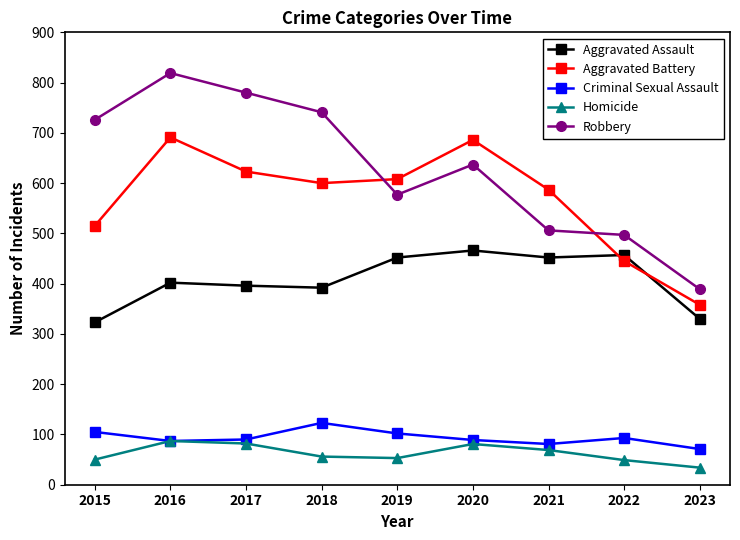

What is the value of the Criminal Sexual Assault point at the 9th from the left?

71